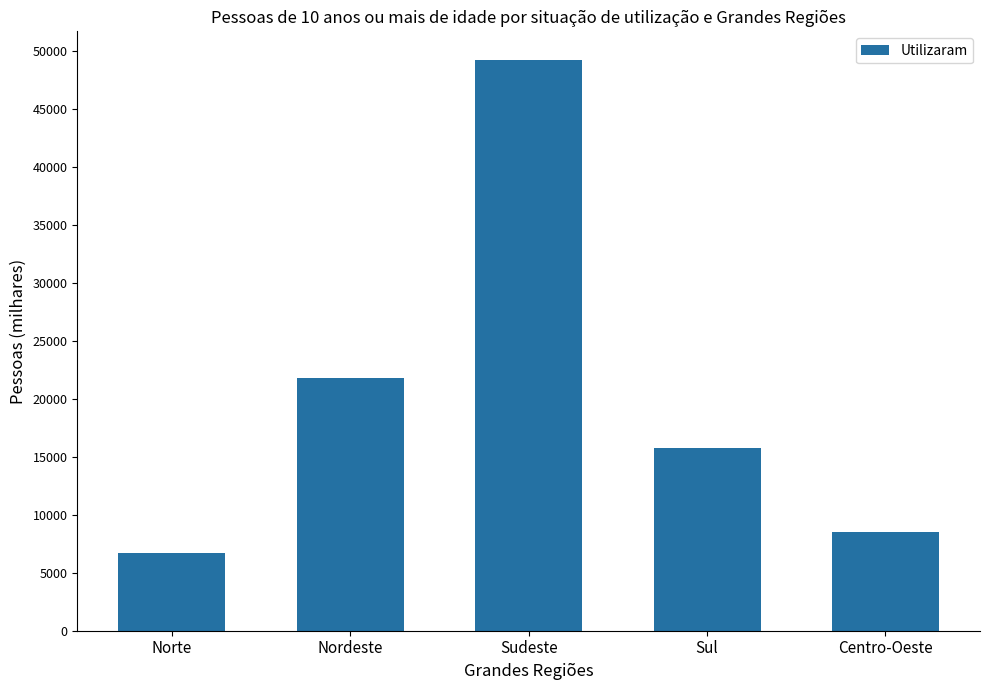

The value at Centro-Oeste is 8530.7. True or false?

True